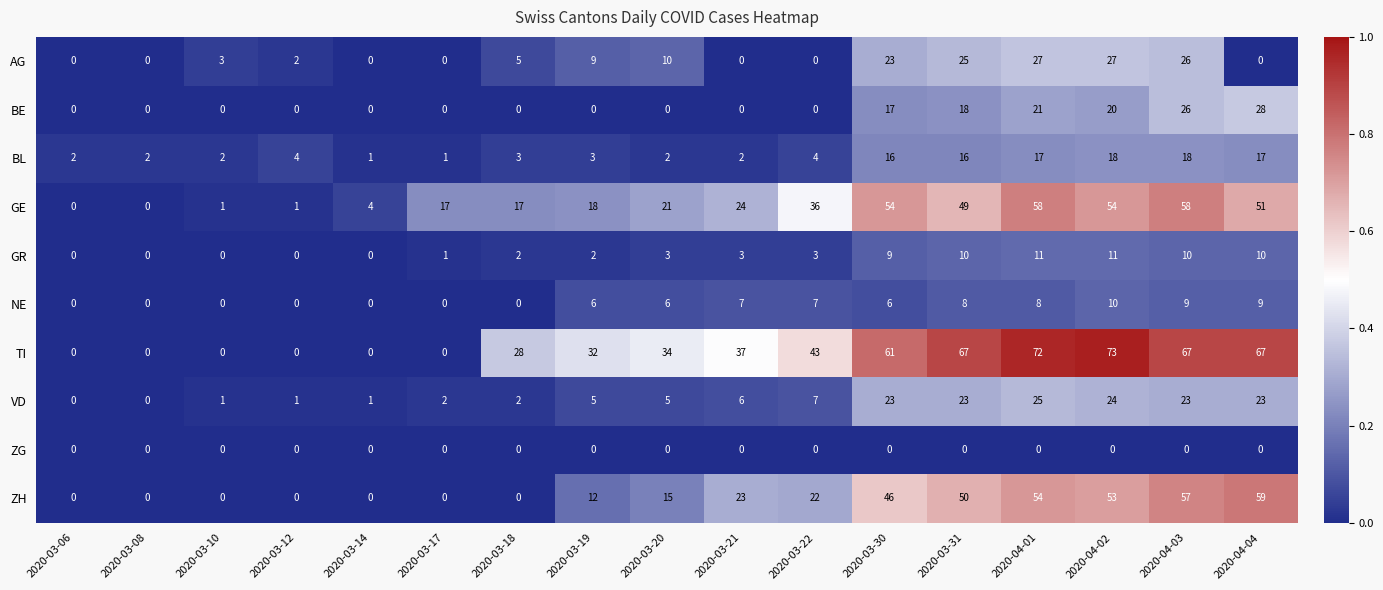

At which category is the sum across all series the highest?

2020-04-03